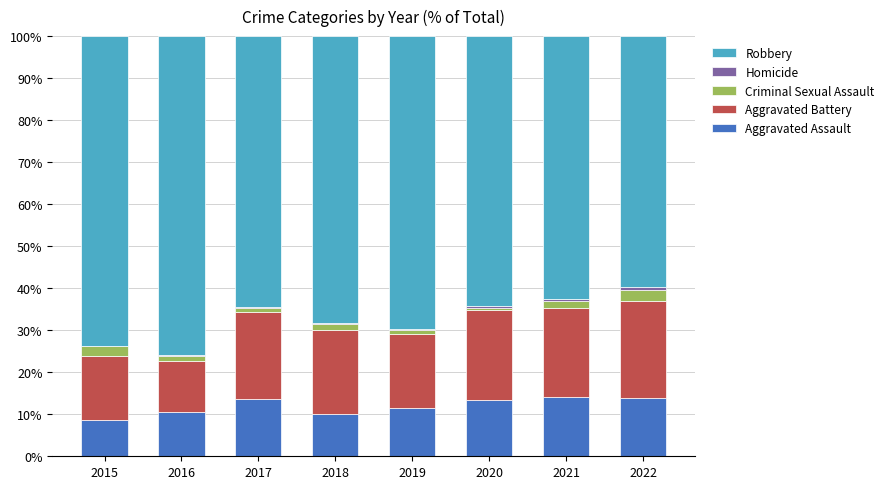

Are the bars horizontal?

No